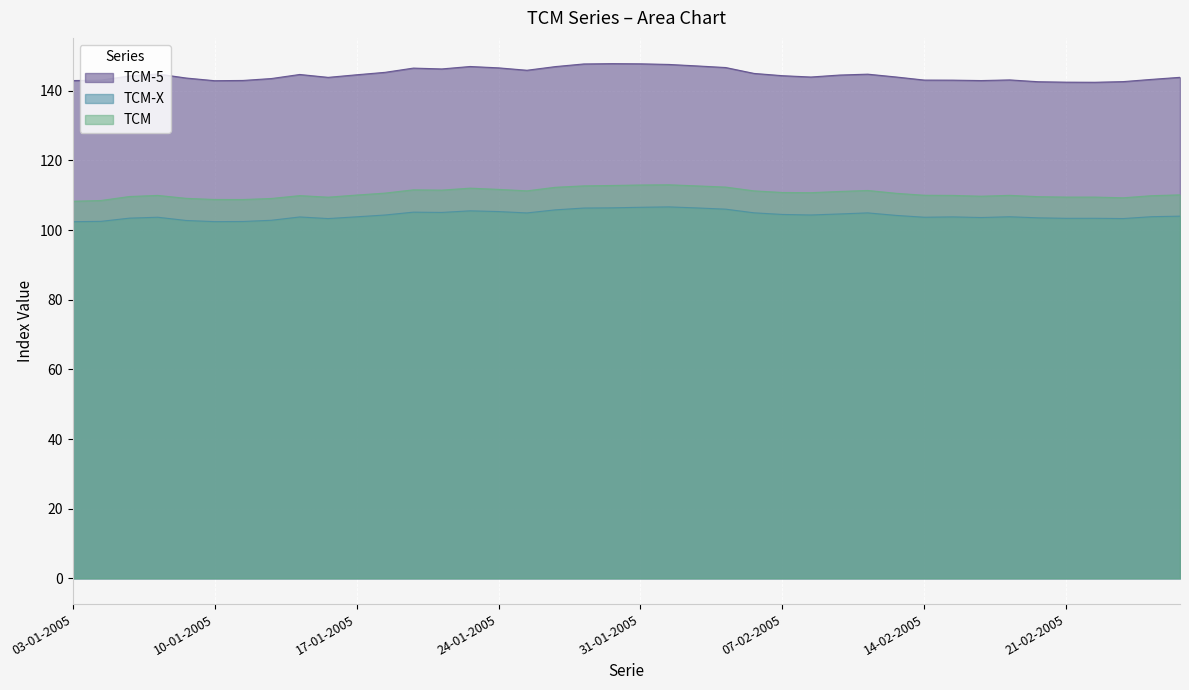

At how many categories does at least one series exceed 126?

40